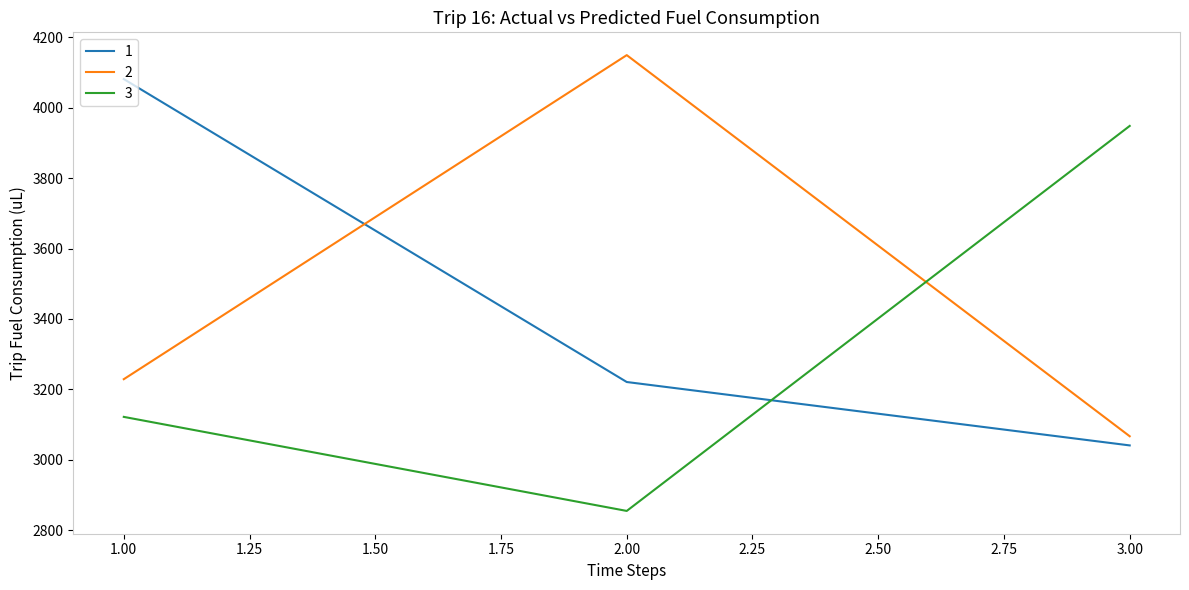

What are all the series names shown in the legend?

1, 2, 3